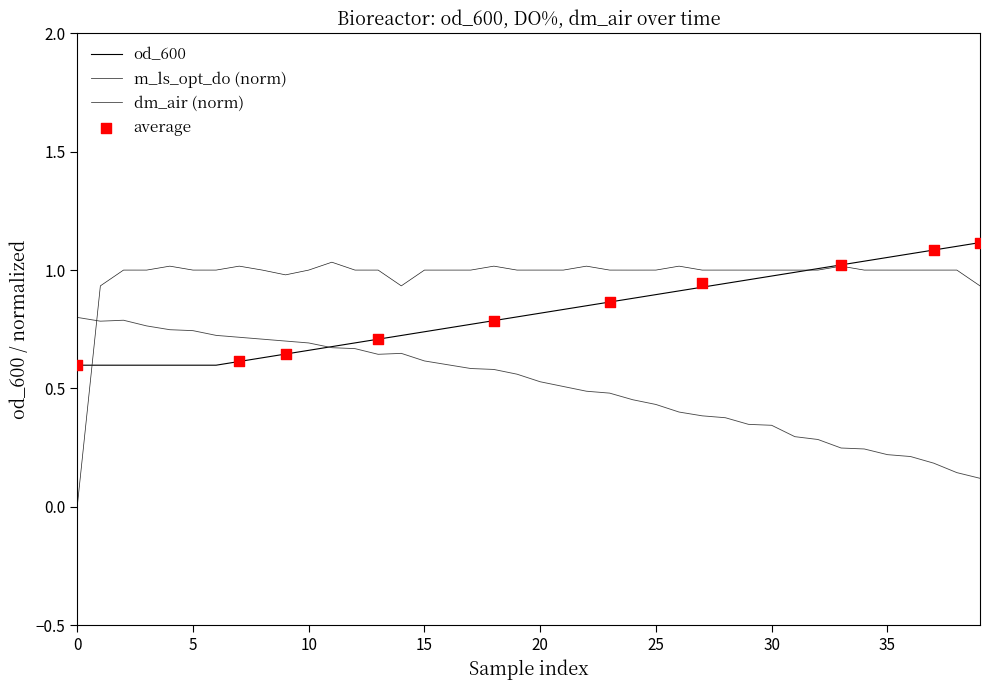

True or false: dm_air (norm) and m_ls_opt_do (norm) intersect in this chart.

True